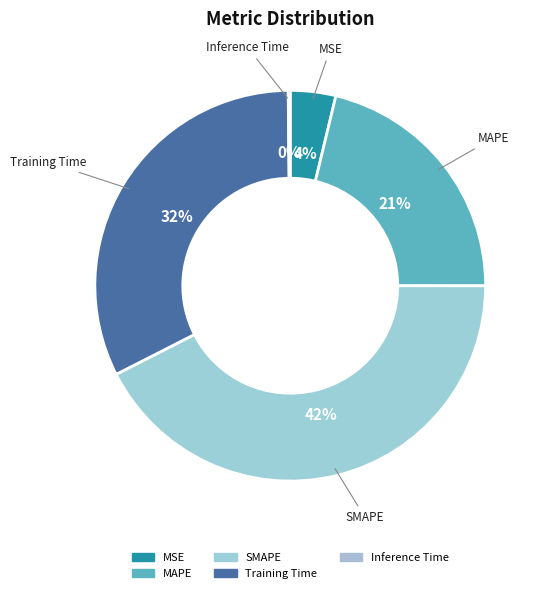

To the nearest percent, what portion does MAPE represent?

21%